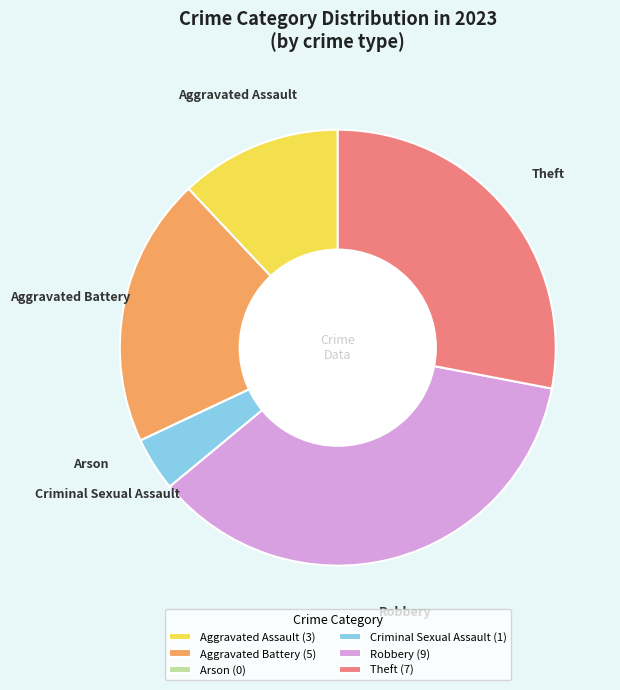

True or false: Aggravated Assault (3) accounts for 5% of the total.

False